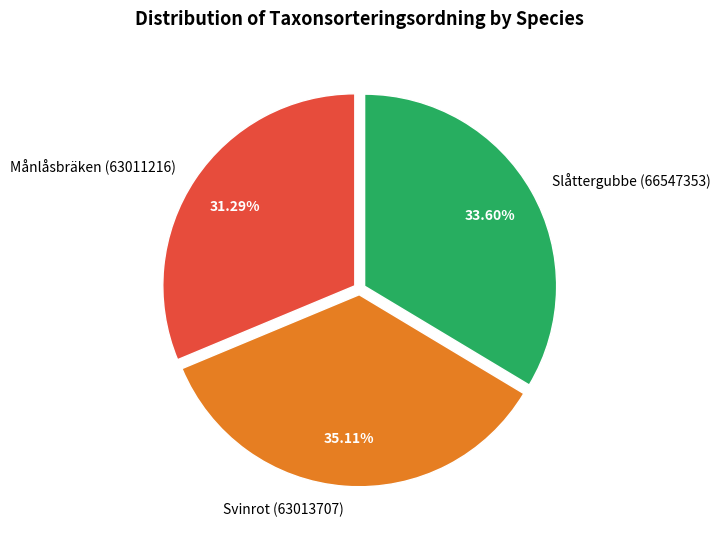

Rank the categories by value from lowest to highest.

Månlåsbräken (63011216), Slåttergubbe (66547353), Svinrot (63013707)